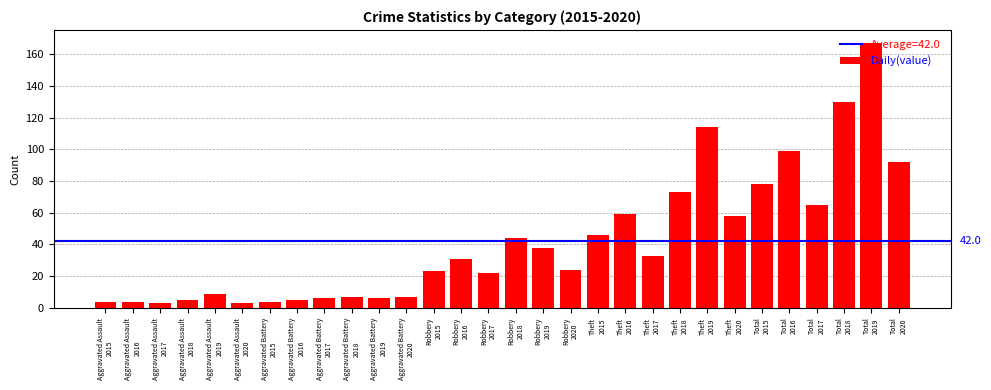

How many distinct data groups are displayed?

1